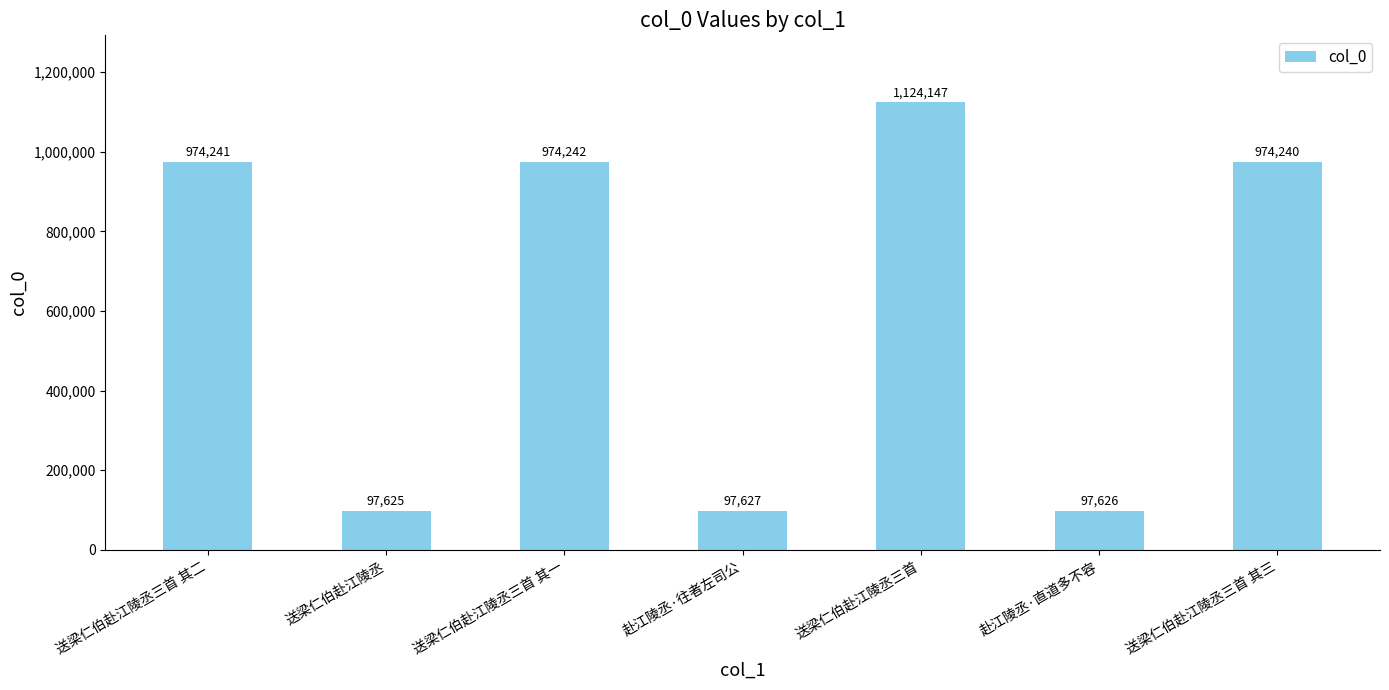

What position from the right is 送梁仁伯赴江陵丞三首 其二?

7